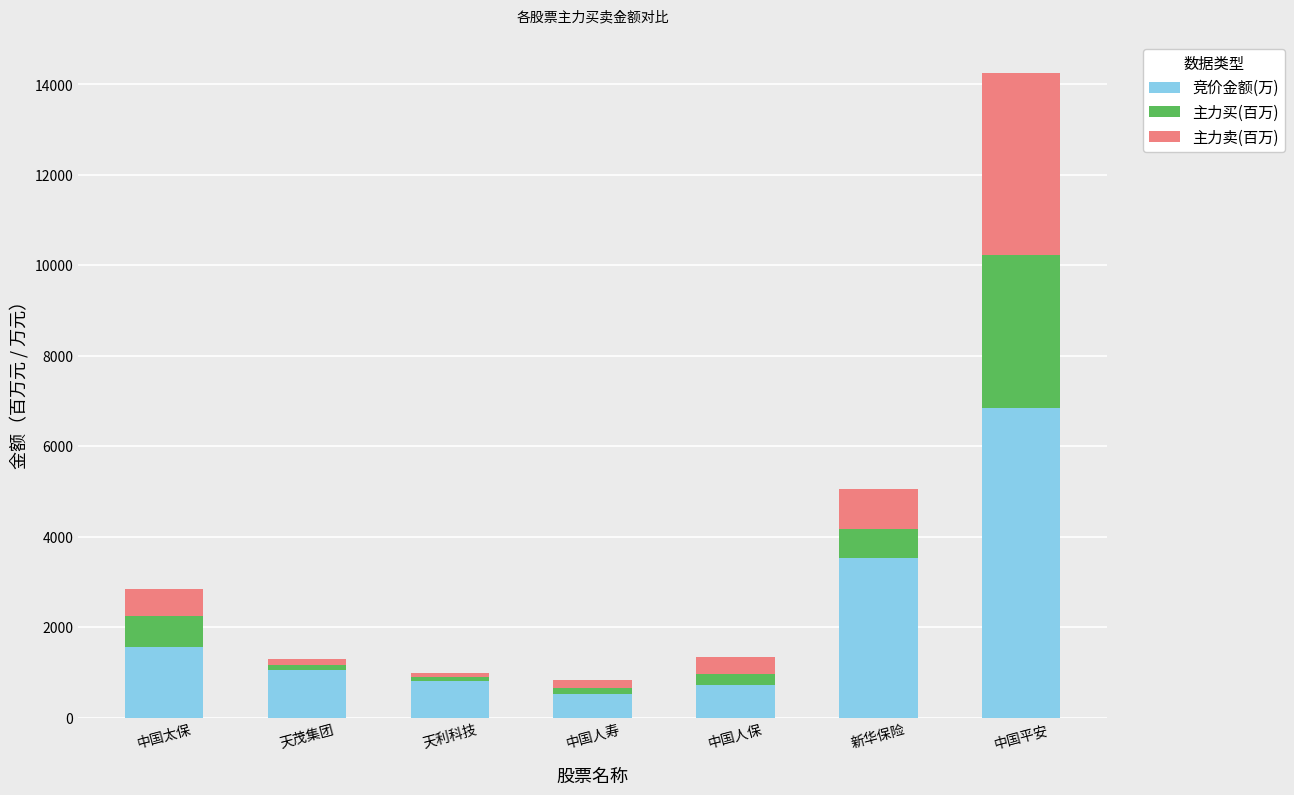

What is the approximate value of 竞价金额(万) at 中国平安?

6834.9